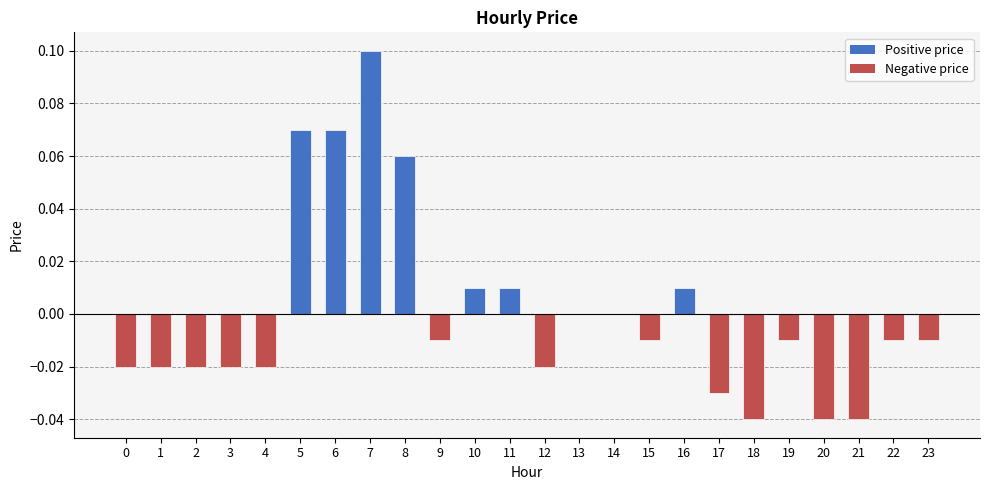

Count the number of data series in this chart.

1